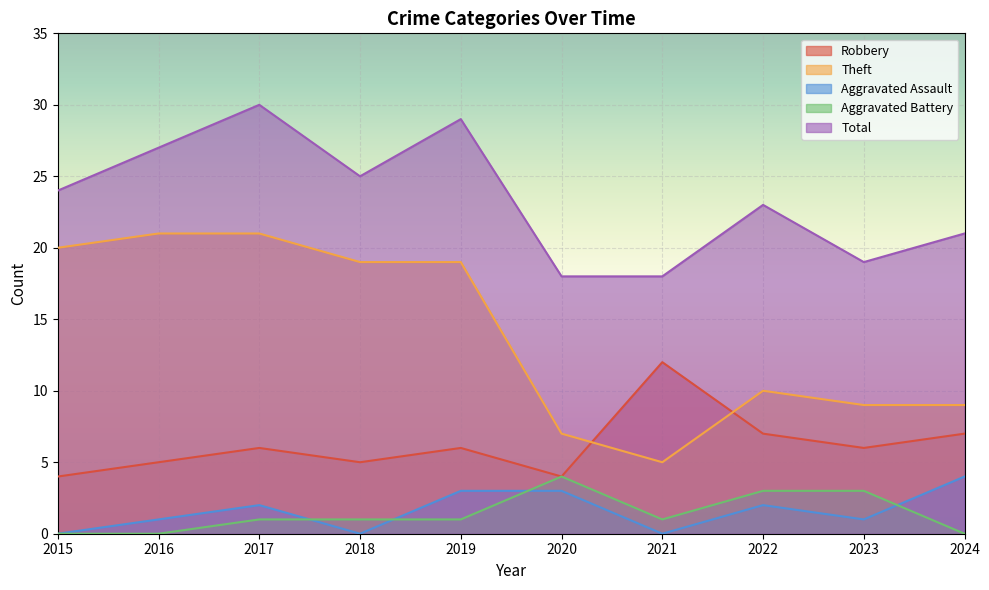

At which category does Theft reach its first local peak?

2022